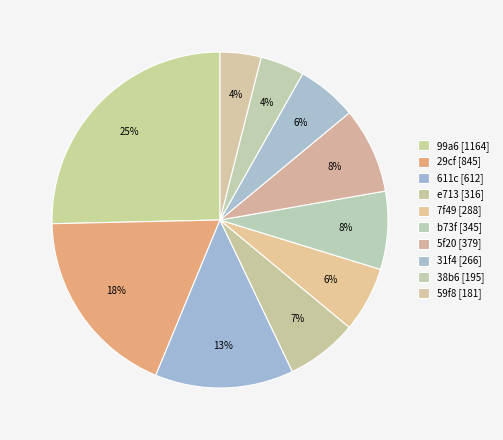

Is it true that b73f is 8% of the pie?

True